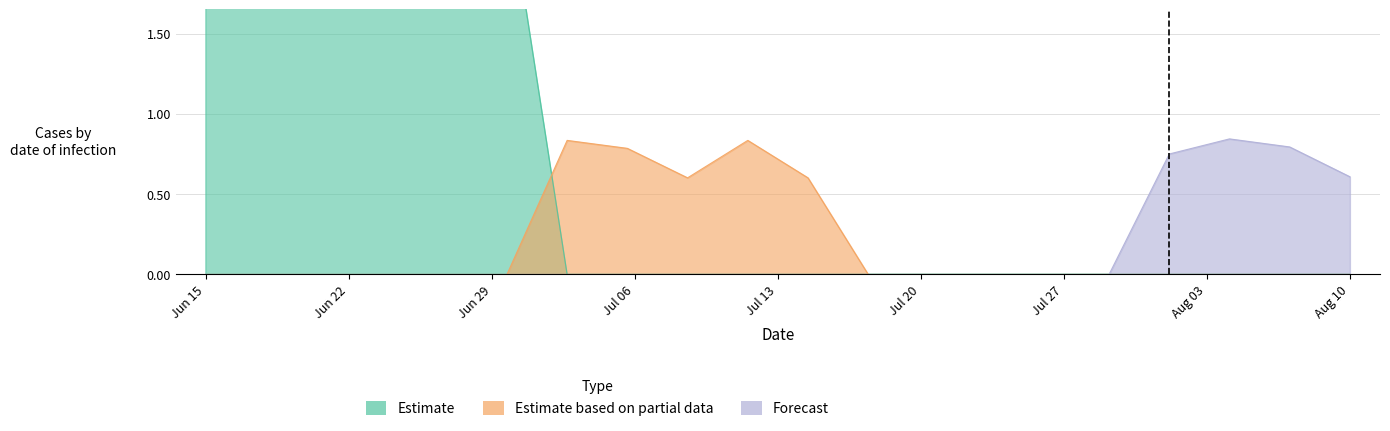

How many interior local peaks does the Estimate based on partial data series have?

2